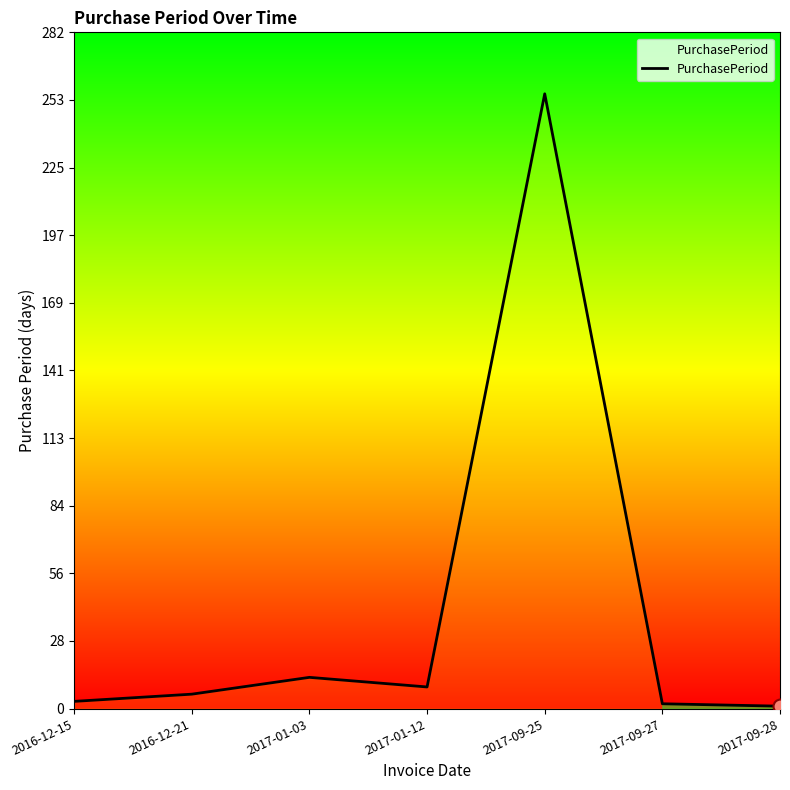

Where is the first local maximum?

2017-01-03